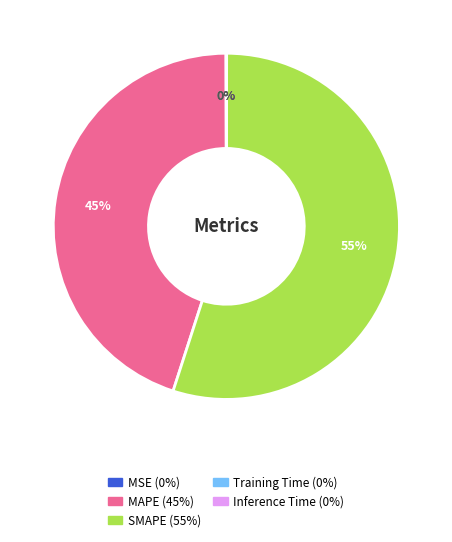

To the nearest percent, what percentage of the pie is MAPE?

45%